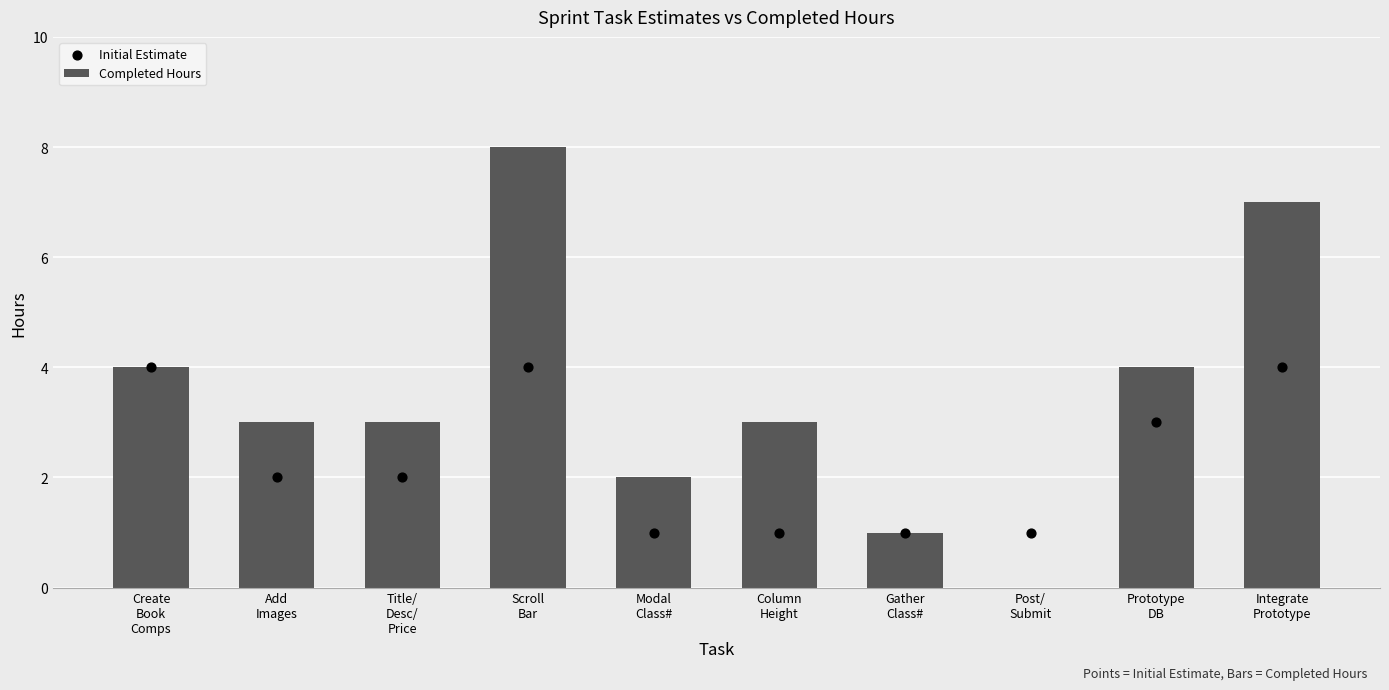

What are all the series names shown in the legend?

Completed Hours, Initial Estimate